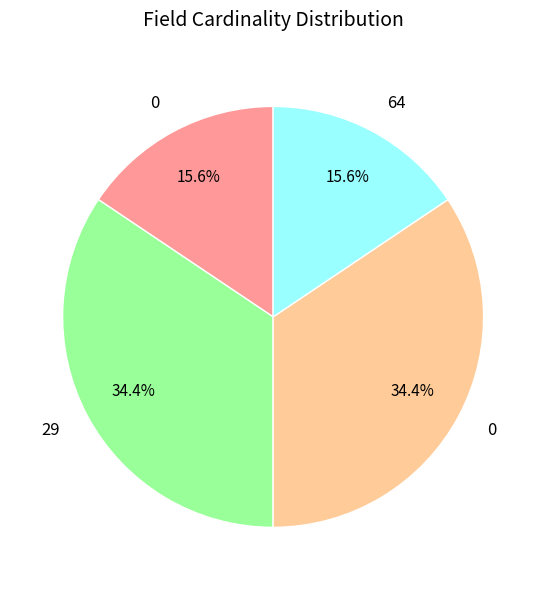

Is there any slice that represents more than half of the pie?

No